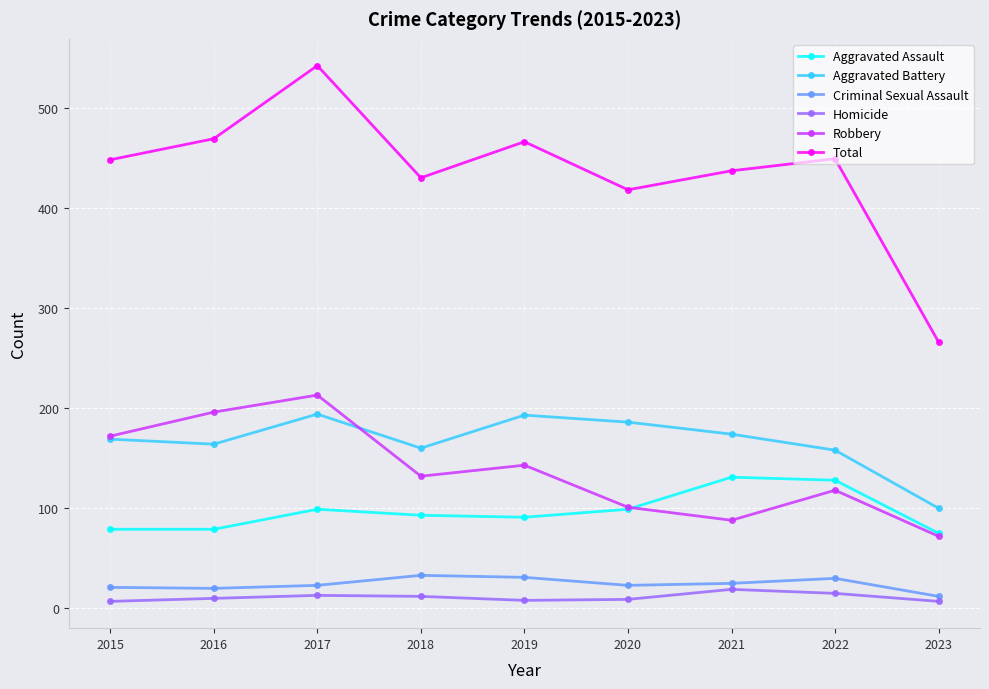

True or false: Aggravated Assault has more than 1 interior local peaks.

True